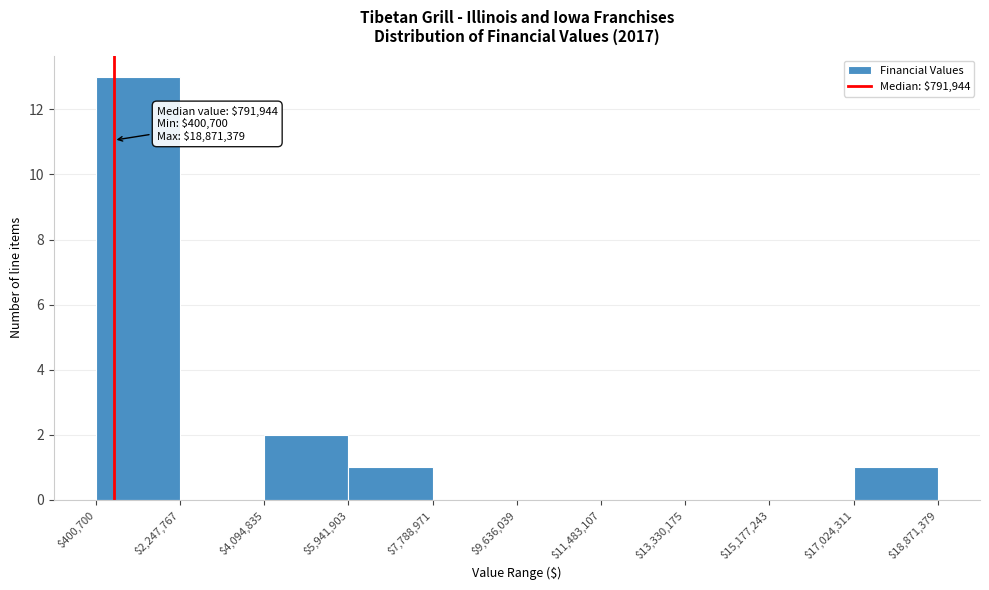

Which range on the x-axis has the tallest bar?

$400,700 to $2,247,767